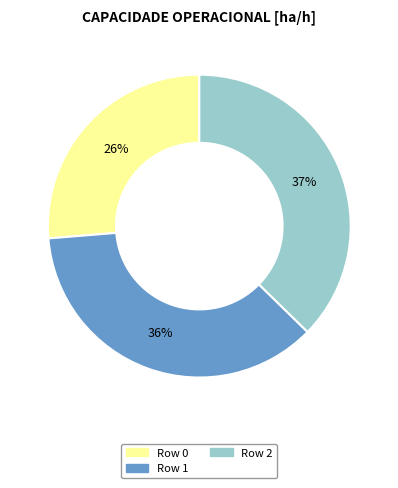

Combined, do Row 0 and Row 1 account for over 50%?

Yes